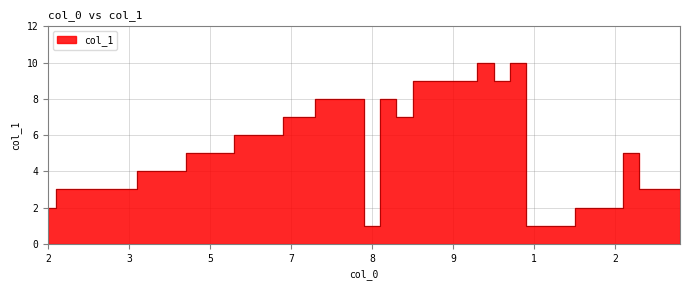

What is the average value?

5